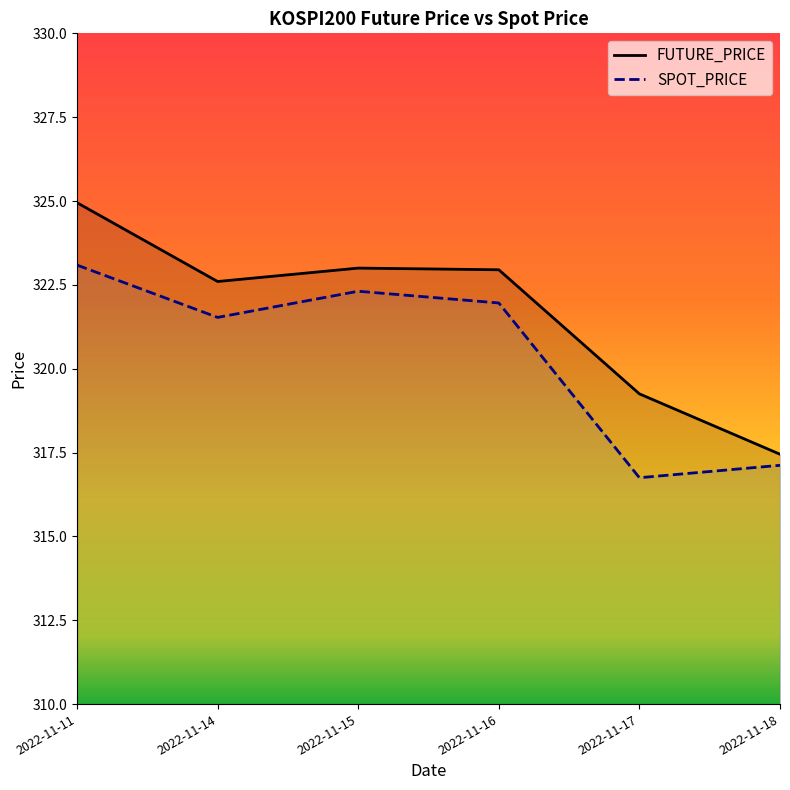

Reading left to right, list all the values displayed in this chart.

FUTURE_PRICE: 324.9	322.6	323.0	322.9	319.2	317.4
SPOT_PRICE: 323.1	321.5	322.3	322.0	316.8	317.1